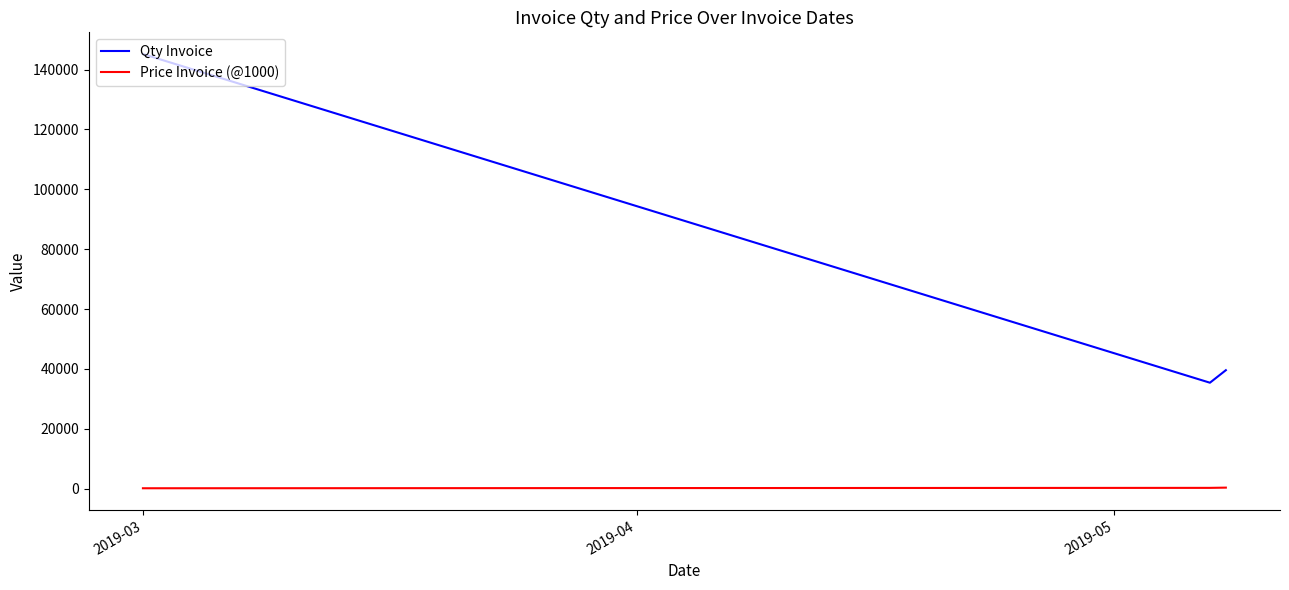

Rank the series by their maximum value, from highest to lowest.

Qty Invoice, Price Invoice (@1000)